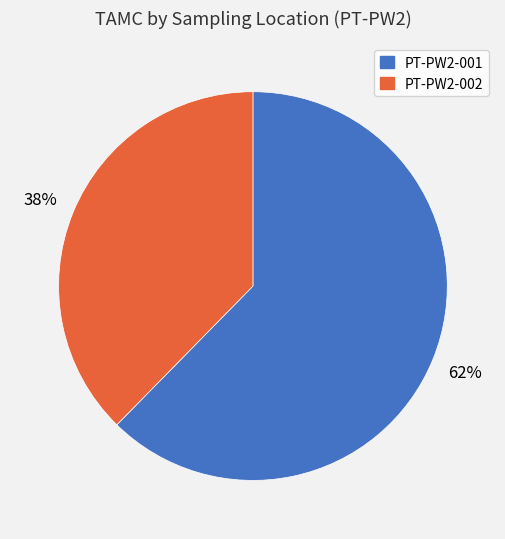

Which has a higher value, PT-PW2-001 or PT-PW2-002?

PT-PW2-001